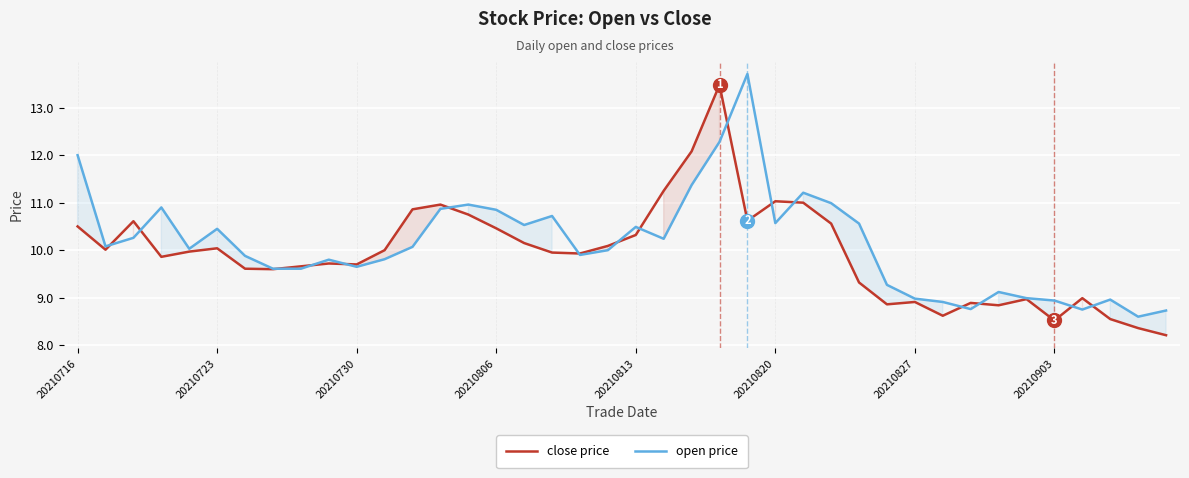

Is the value of close price at 9 greater than the value of open price at 24?

No